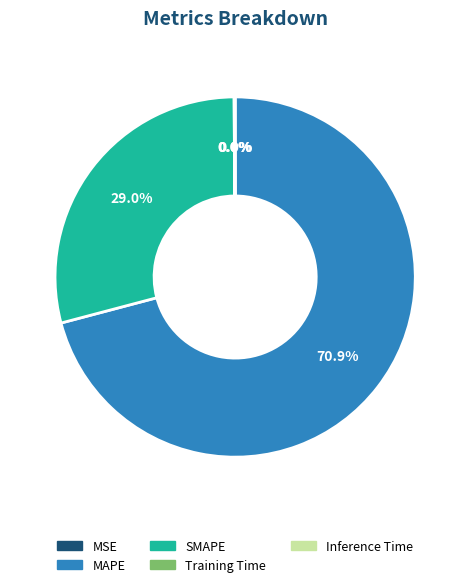

What is the largest slice in the pie chart?

MAPE